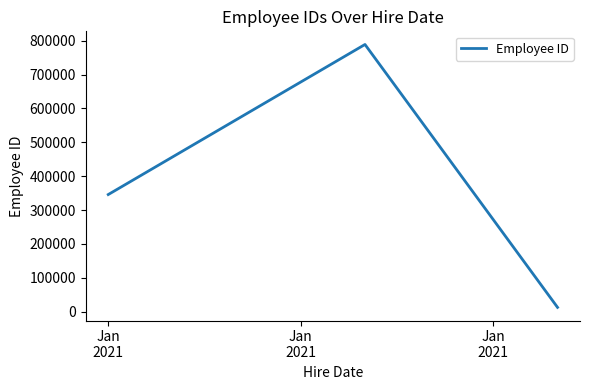

What is the difference between the maximum and minimum values?

776667